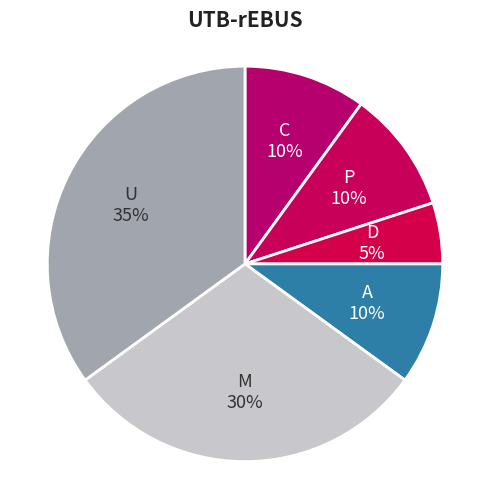

To the nearest percent, what is the difference between the largest and smallest slice percentages?

30%